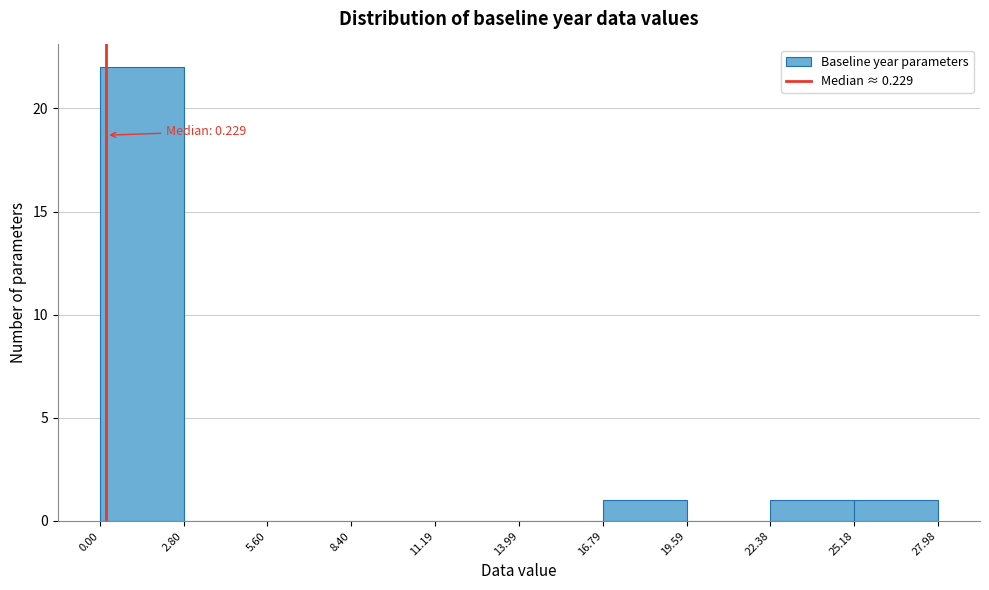

Which range on the x-axis has the tallest bar?

0.00 to 2.80